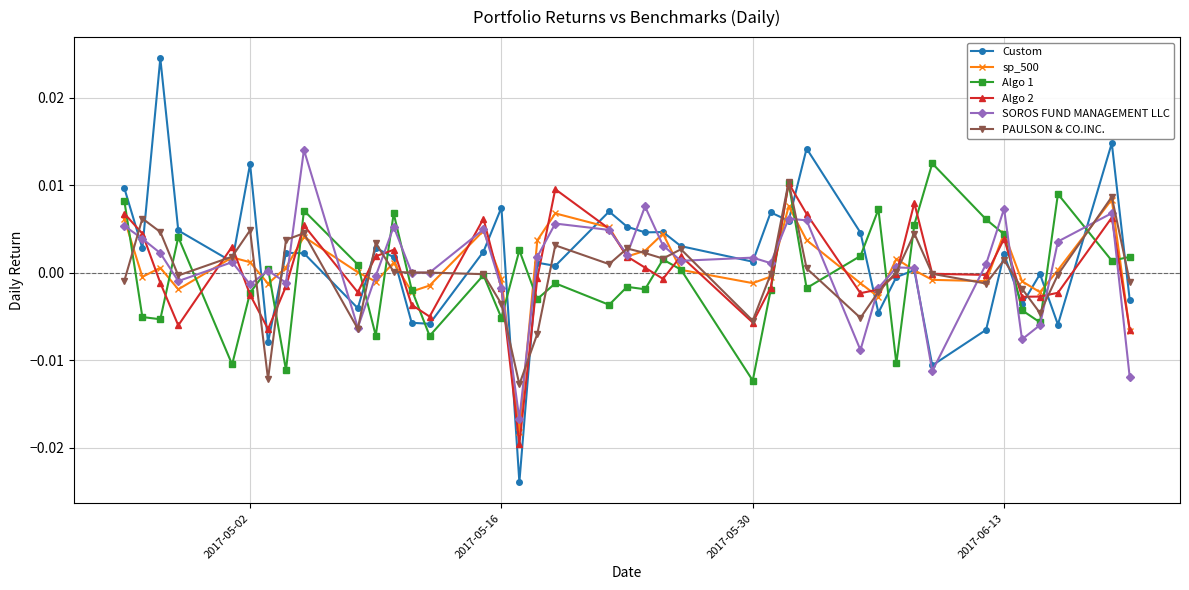

Which series has the largest range (max minus min)?

Custom